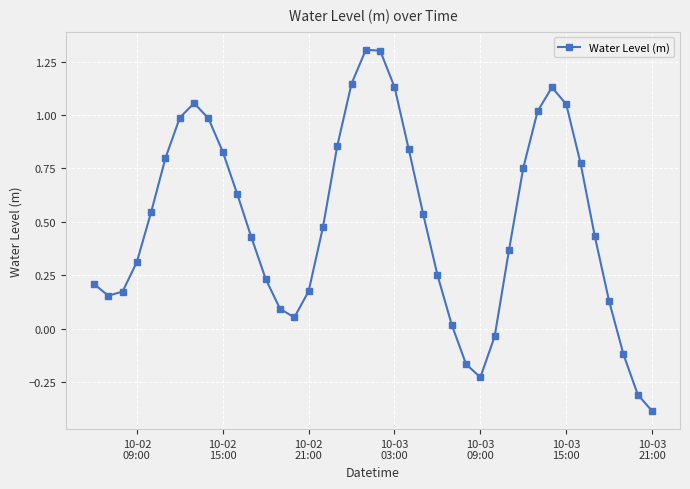

True or false: the data has more than 0 interior local peaks.

True